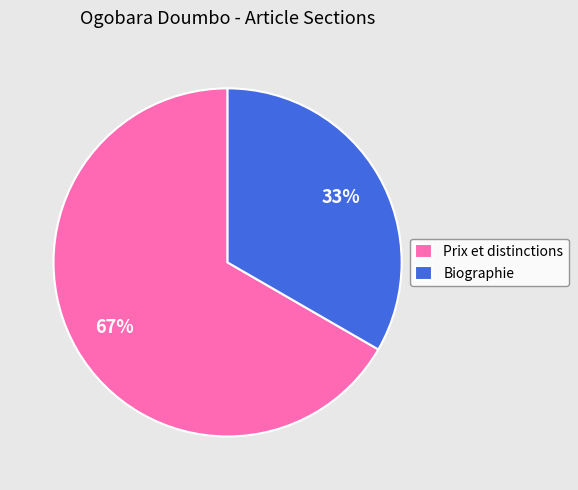

To the nearest percent, what is the combined percentage of Biographie and Prix et distinctions?

100%